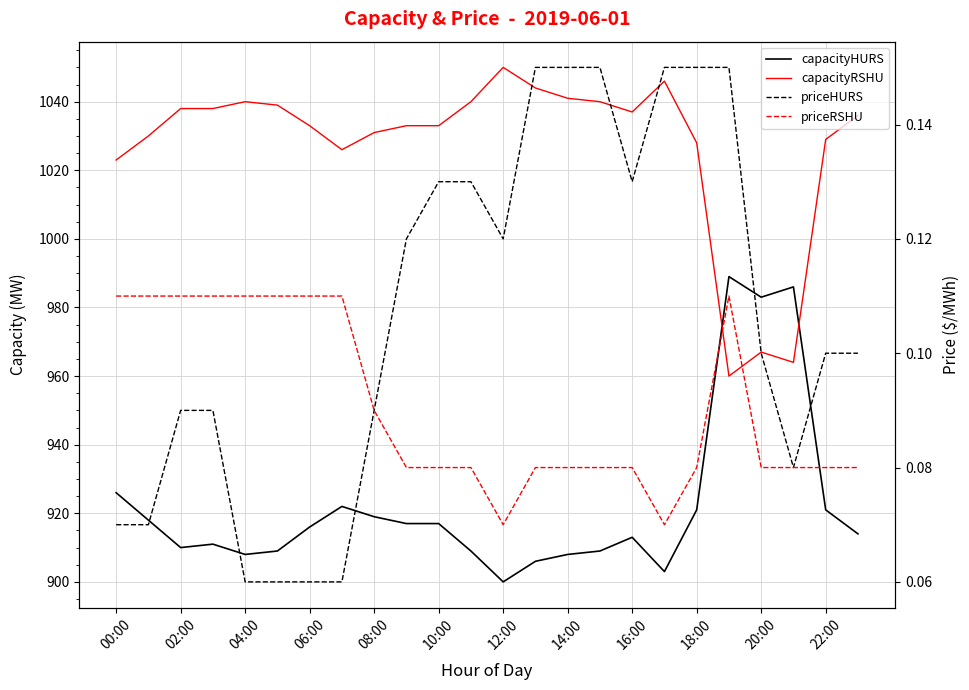

True or false: priceHURS has a value of 0.1 at 14:00.

True